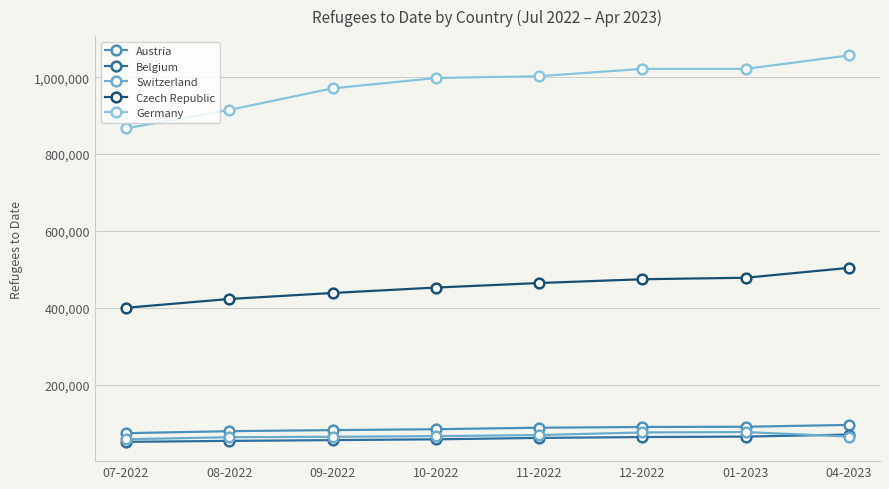

Count the number of data series in this chart.

5